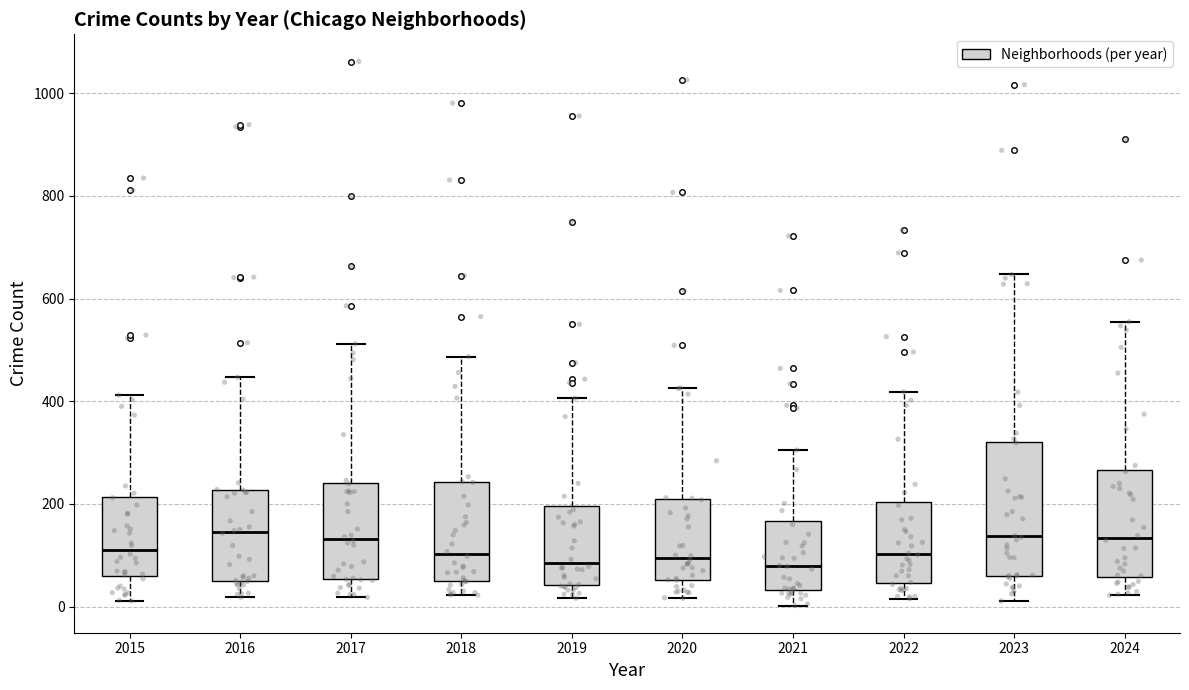

Where is the lower edge of the box at x = 2023 on the y-axis? The values are not printed on the chart, so give them approximately, as read against the axis.

60